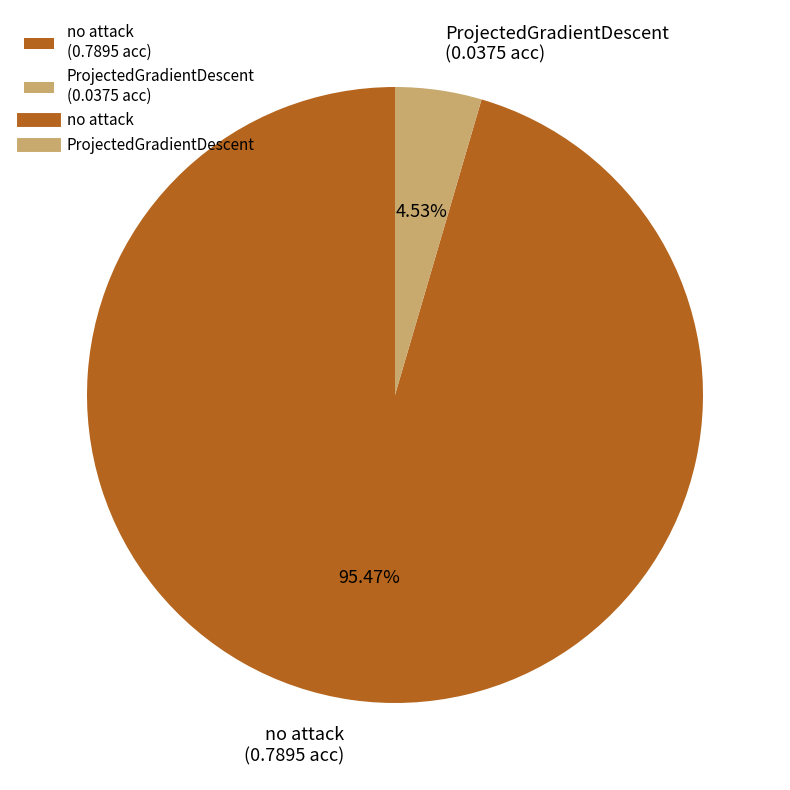

What is the largest slice in the pie chart?

no attack